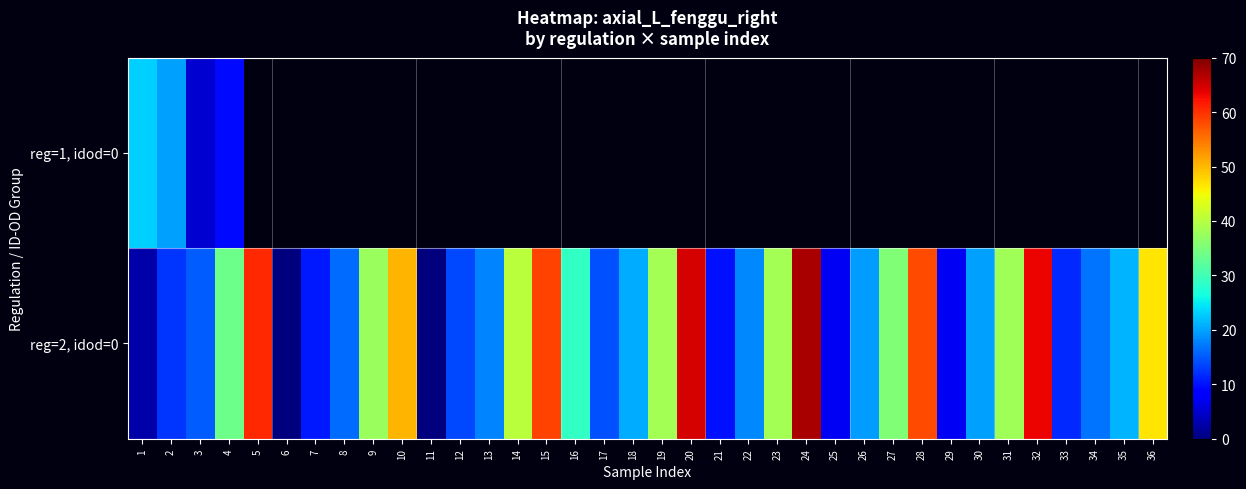

List the labels in order of reg=1, idod=0 value, smallest first.

3, 4, 2, 1, 5, 6, 7, 8, 9, 10, 11, 12, 13, 14, 15, 16, 17, 18, 19, 20, 21, 22, 23, 24, 25, 26, 27, 28, 29, 30, 31, 32, 33, 34, 35, 36